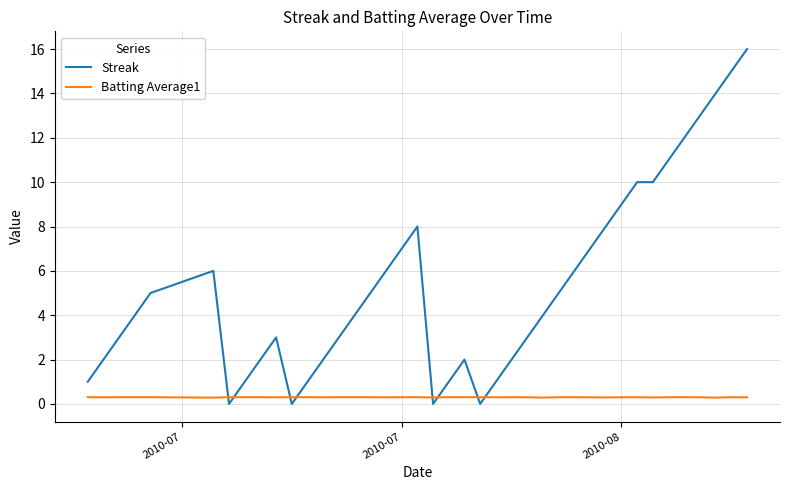

Rank the series by their maximum value, from lowest to highest.

Batting Average1, Streak